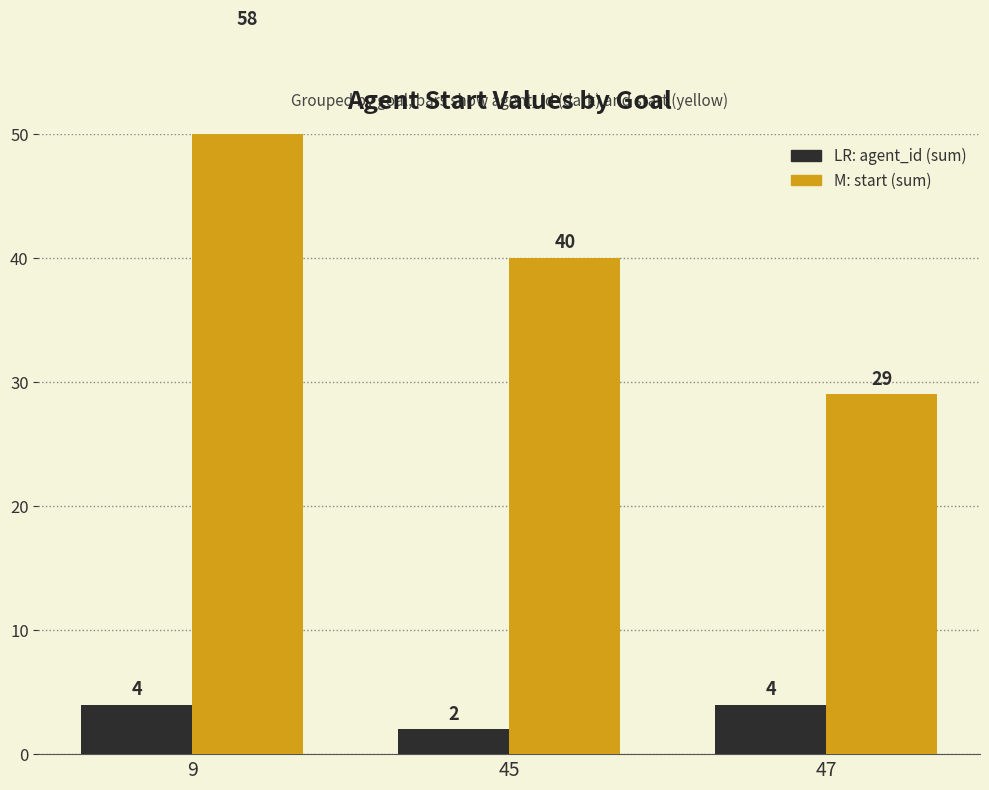

Which series has the largest range (max minus min)?

start